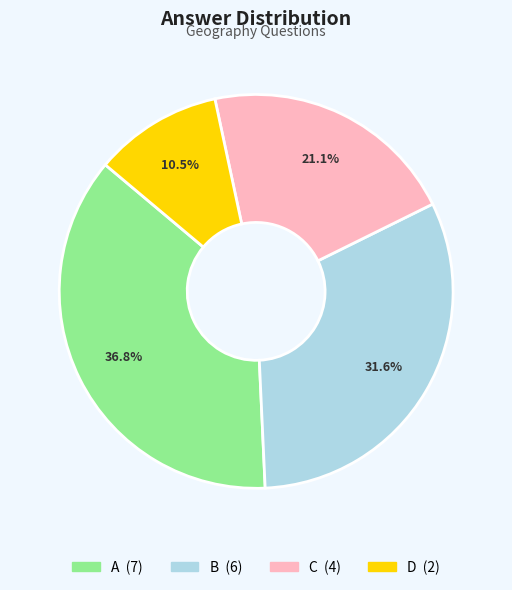

Is there a majority slice in this chart?

No